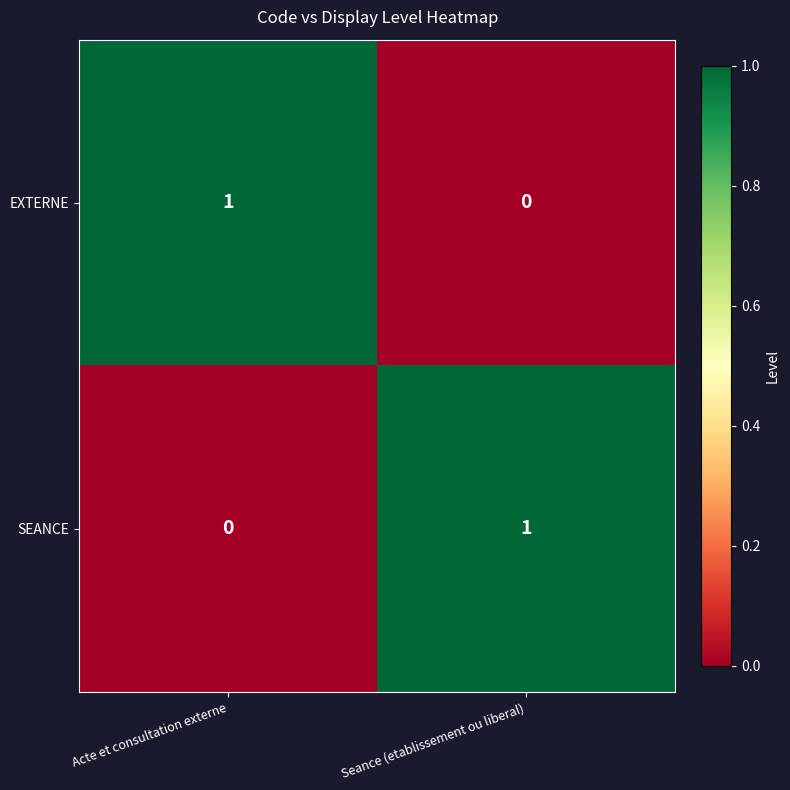

Rank the series at Acte et consultation externe from lowest to highest value.

SEANCE, EXTERNE